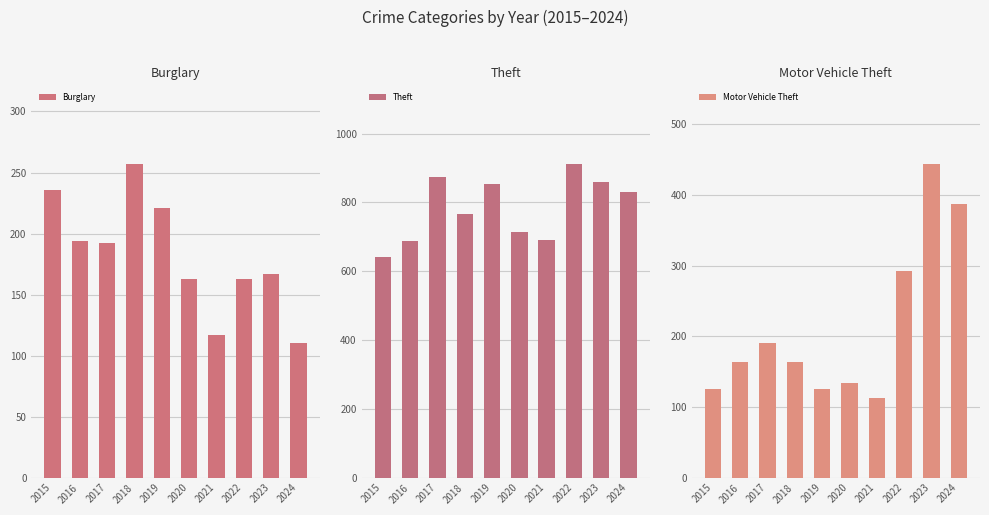

Which series has the largest range (max minus min)?

Motor Vehicle Theft